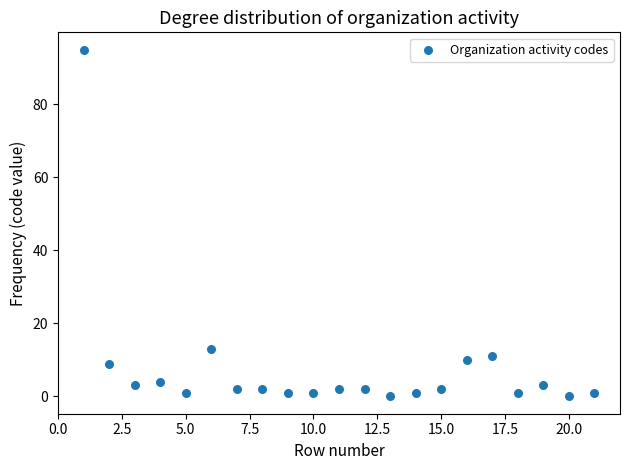

What Y value in the scatter plot is closest to 47?

13